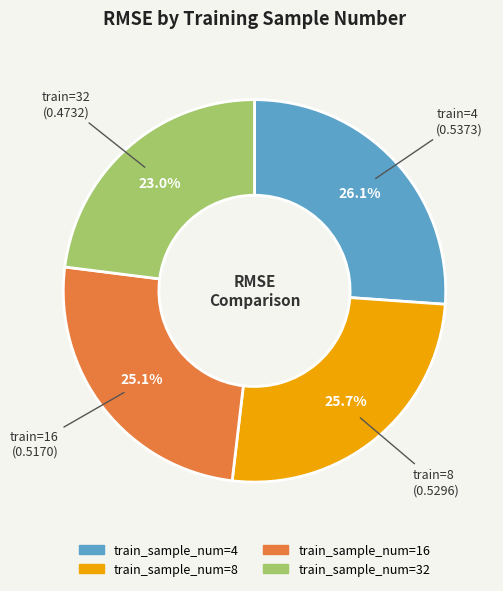

Does any single category account for the majority?

No